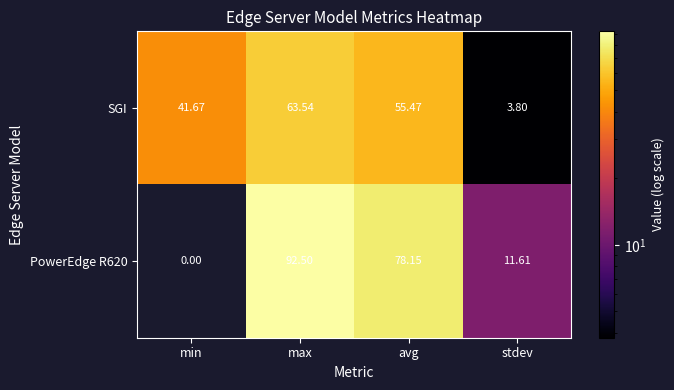

At which category is the sum across all series the highest?

max